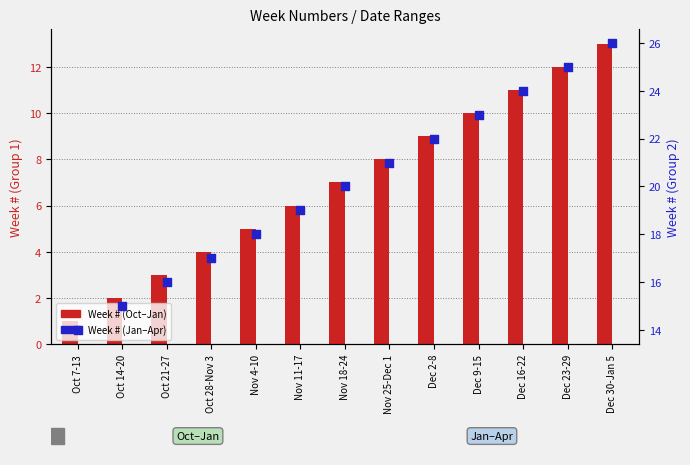

Which series reaches the maximum Y coordinate?

Week # (Group2)